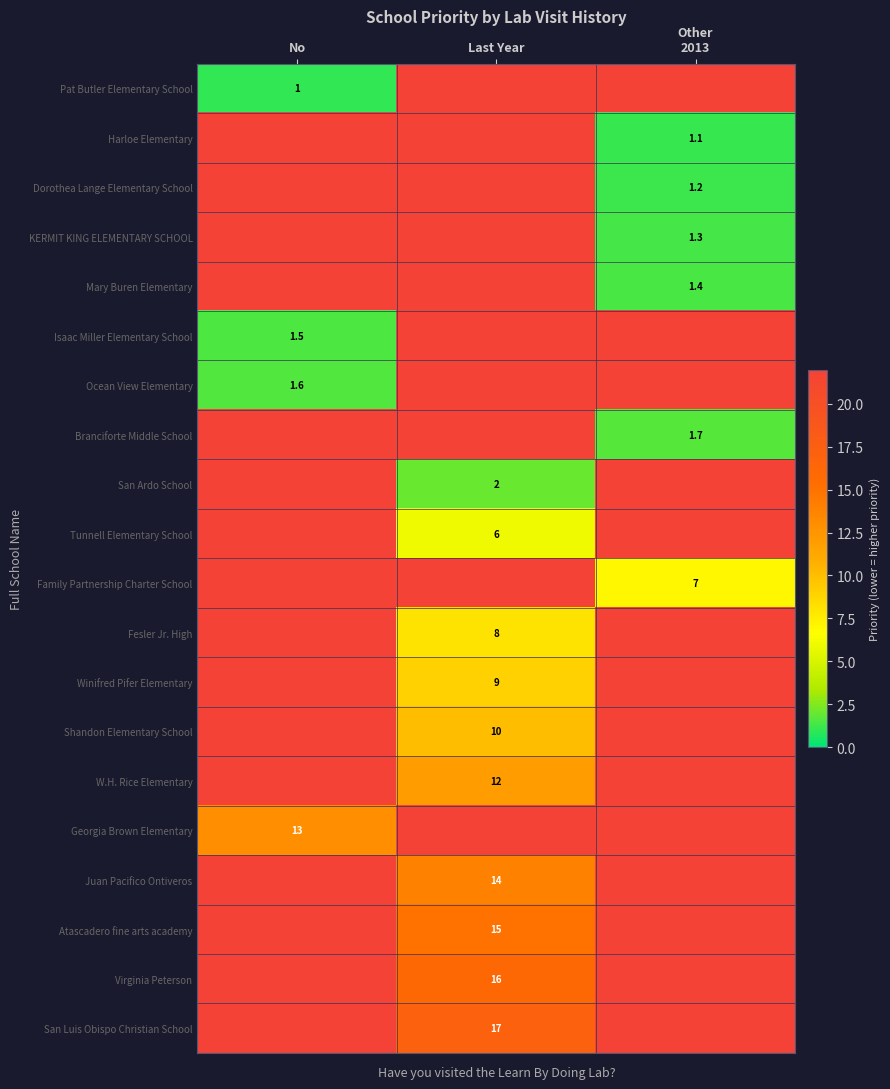

How many data points does each series have?

3